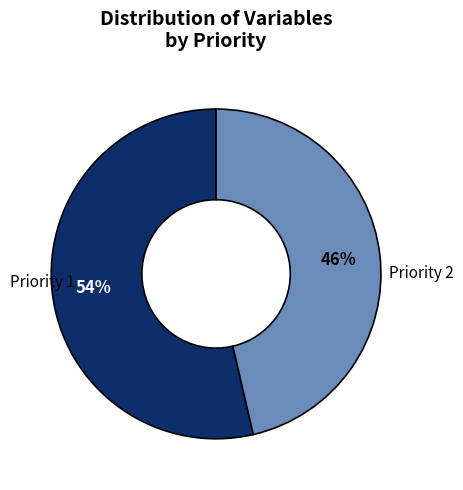

To the nearest percent, what is the average slice percentage?

50%